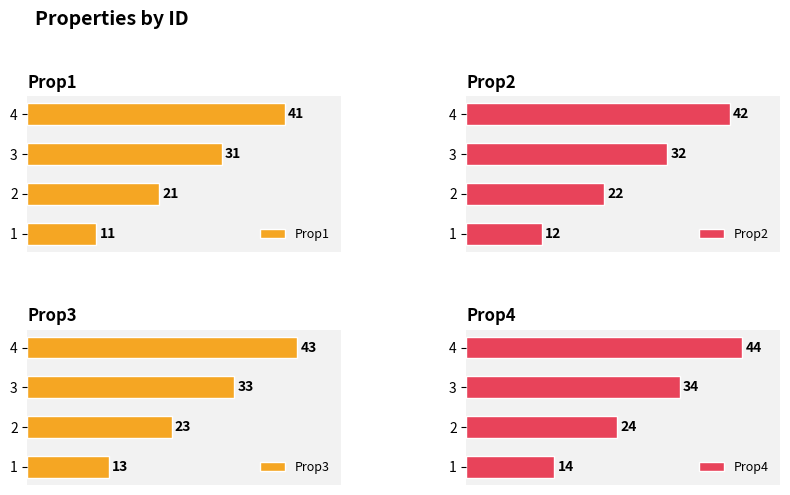

Reading left to right, list all the values displayed in this chart.

Prop1: 11	21	31	41
Prop2: 12	22	32	42
Prop3: 13	23	33	43
Prop4: 14	24	34	44